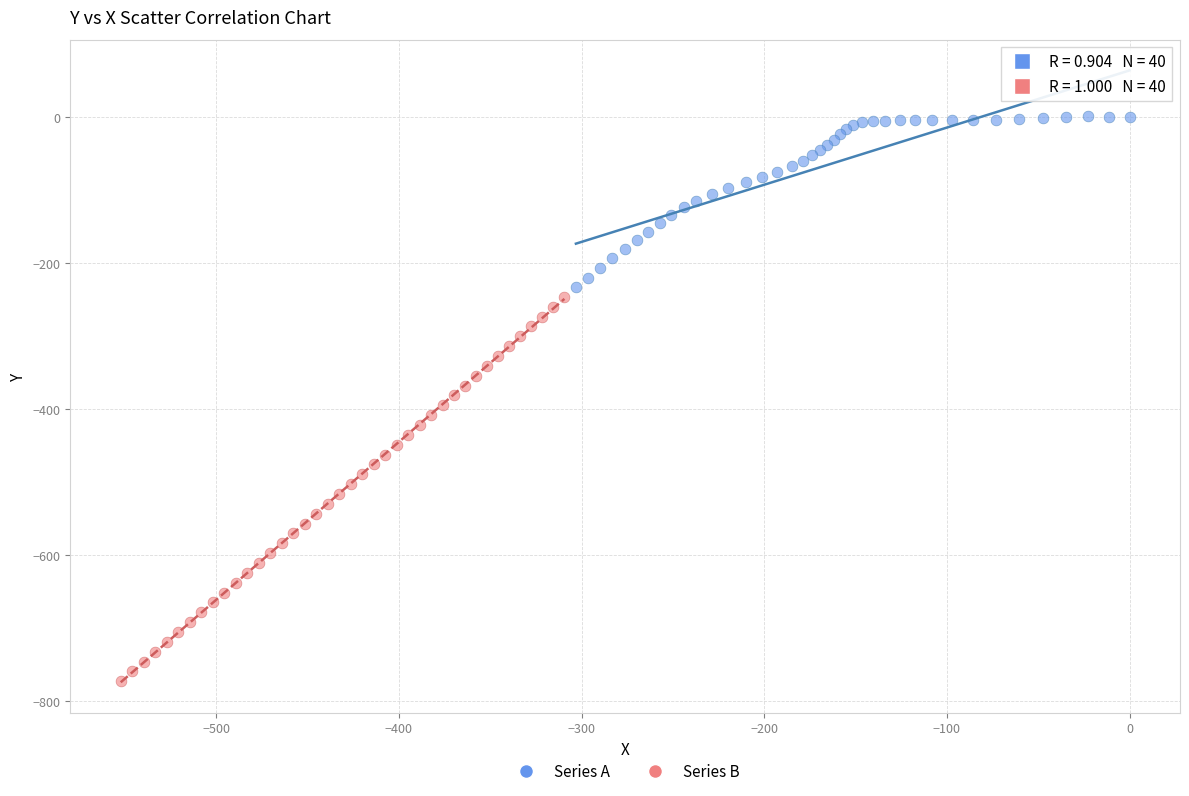

What are all the series names shown in the legend?

Series A, Series B